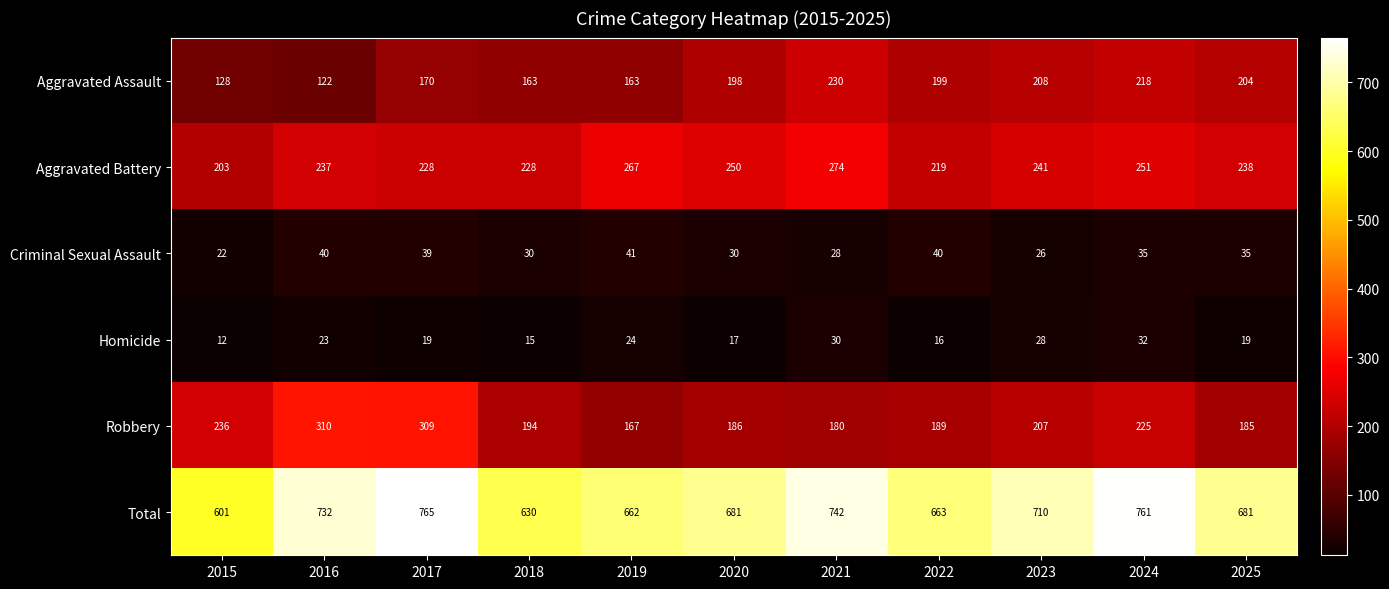

Which series has the widest spread of values?

Total